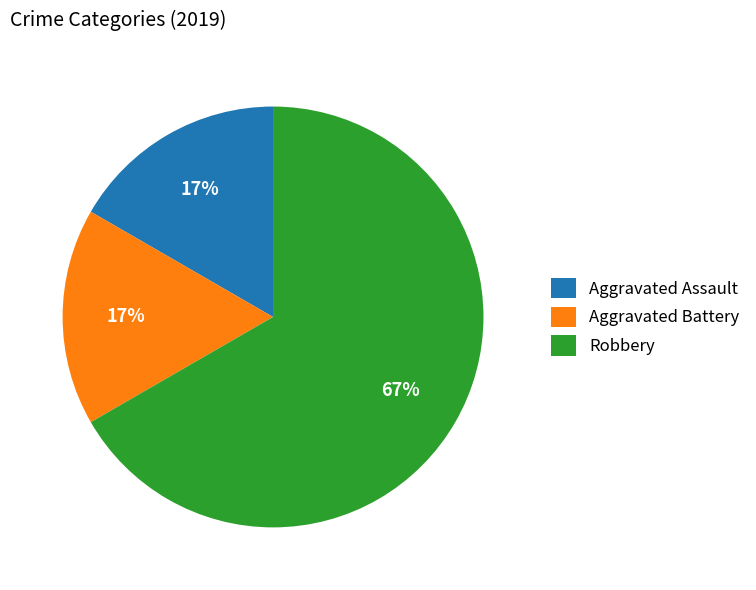

Which has a higher value, Robbery or Aggravated Battery?

Robbery